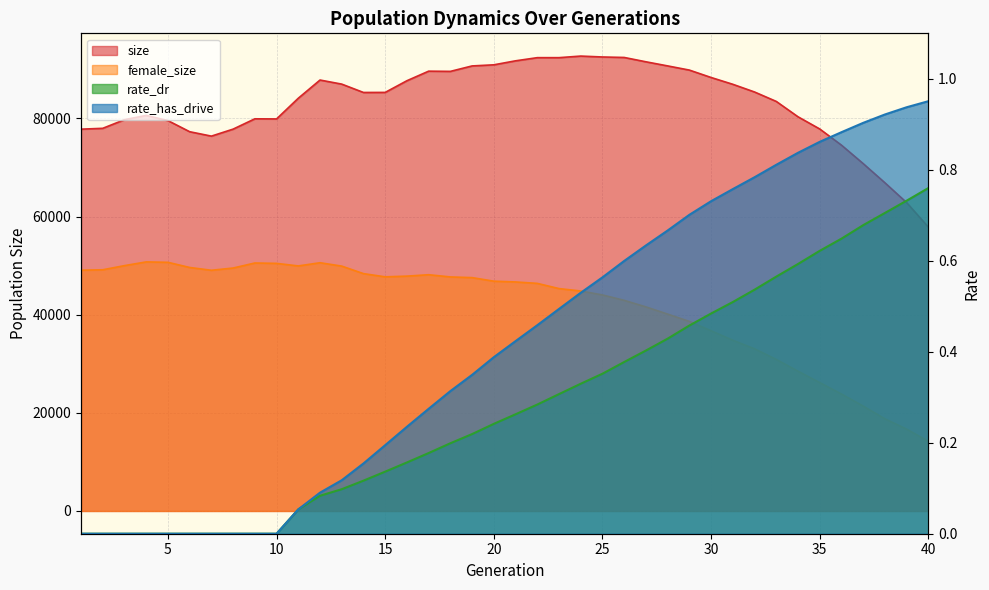

What is the greatest value displayed?

92722.0